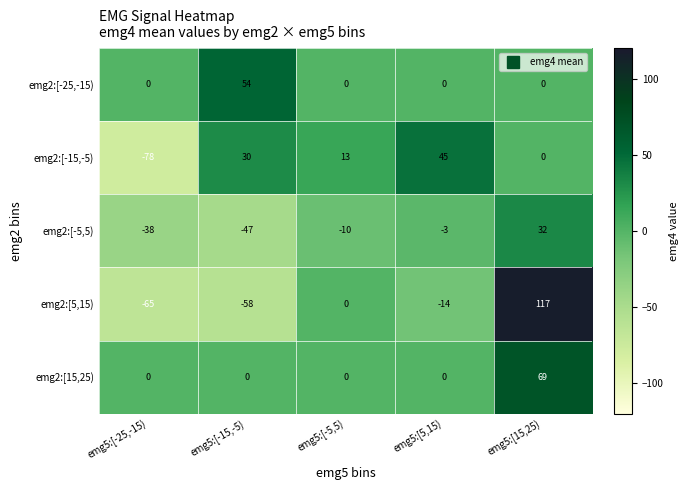

At which category is the sum across all series the highest?

emg5:[15,25)